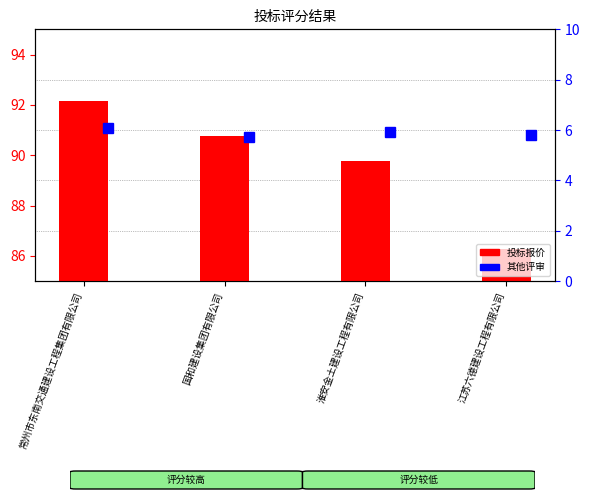

What are all the series names shown in the legend?

投标报价, 其他评审